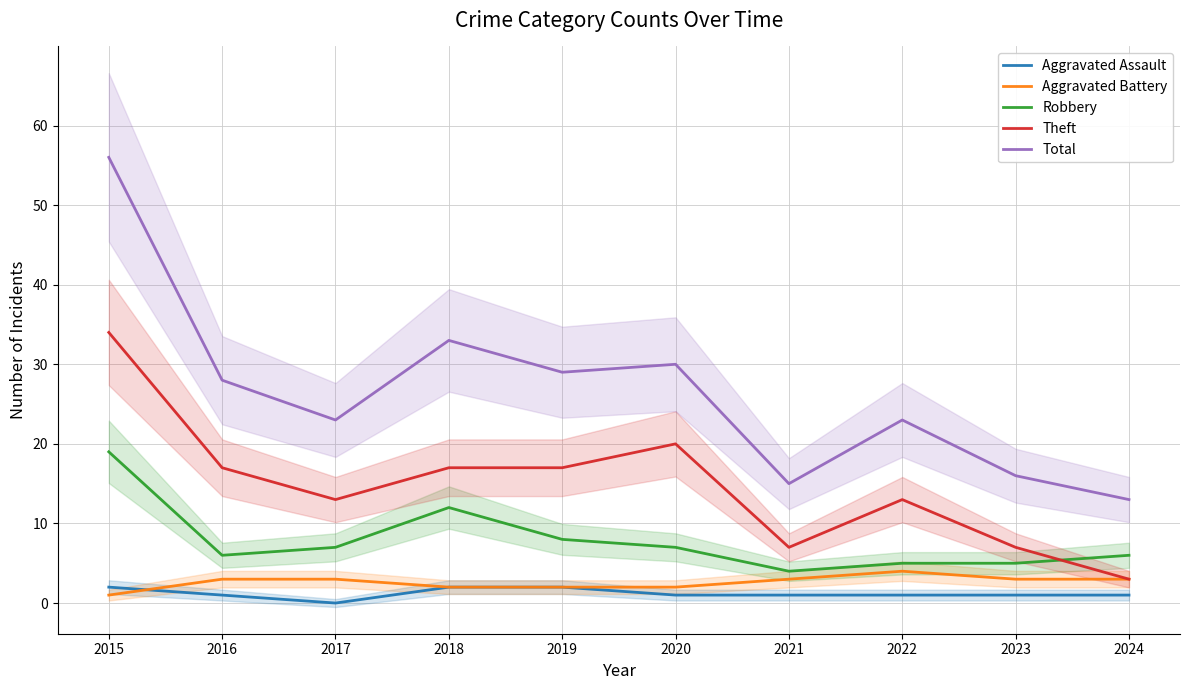

How many Aggravated Battery values are between 2 and 3?

8